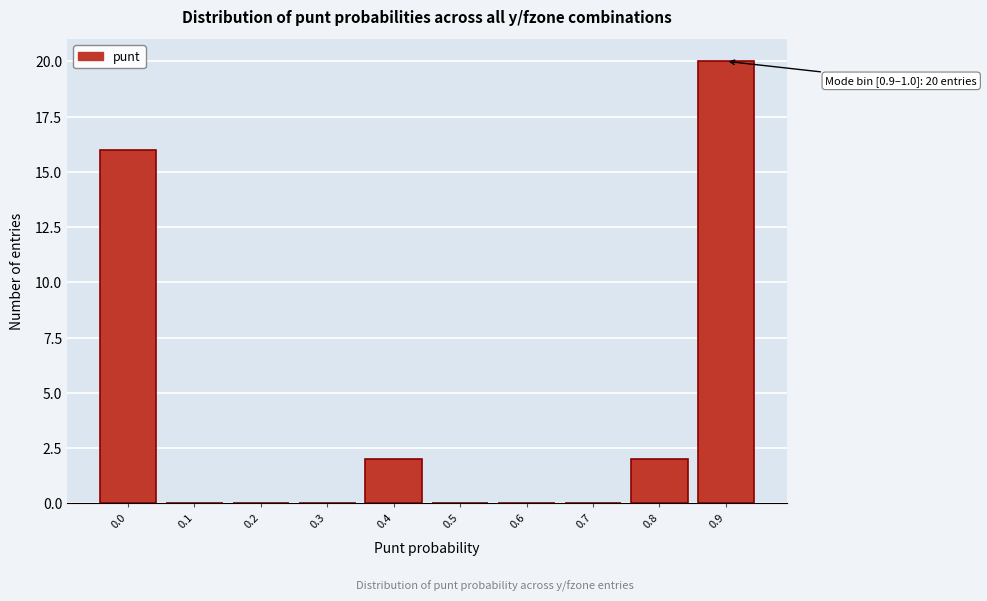

Reading right to left, what are all the values shown in this chart?

0.9=20	0.8=2	0.7=0	0.6=0	0.5=0	0.4=2	0.3=0	0.2=0	0.1=0	0.0=16